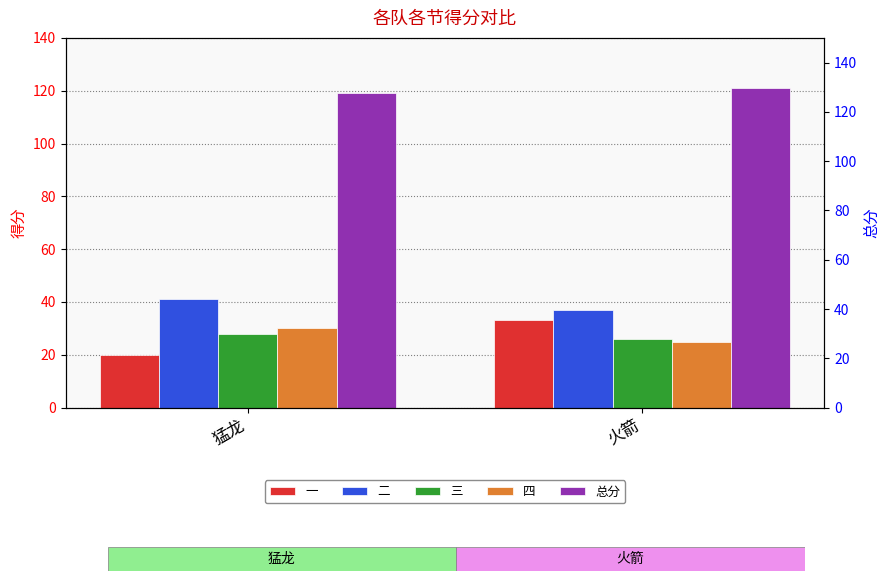

At which category does the chart reach its peak across all series?

火箭